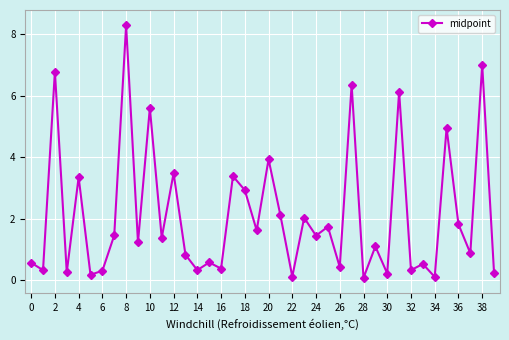

What is the difference between the maximum and minimum values?

8.2